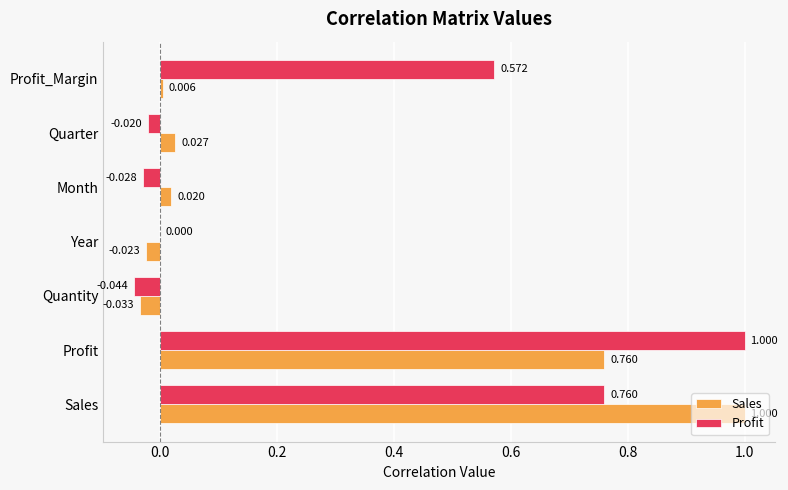

Where is Profit nearest to the value 0?

Year